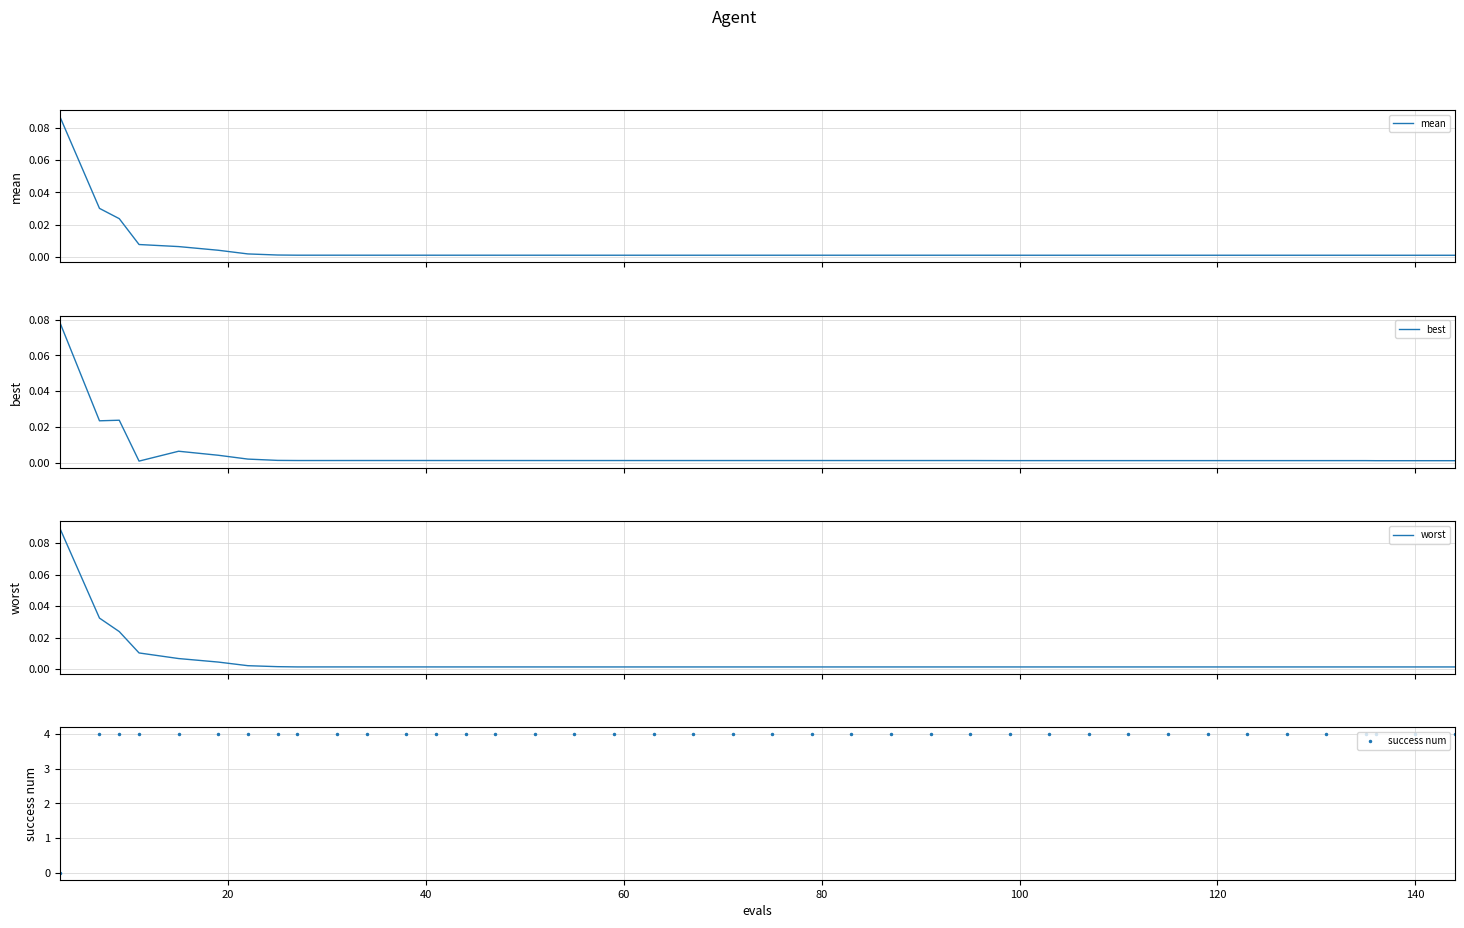

The worst series shows 0.0 at 18. True or false?

False